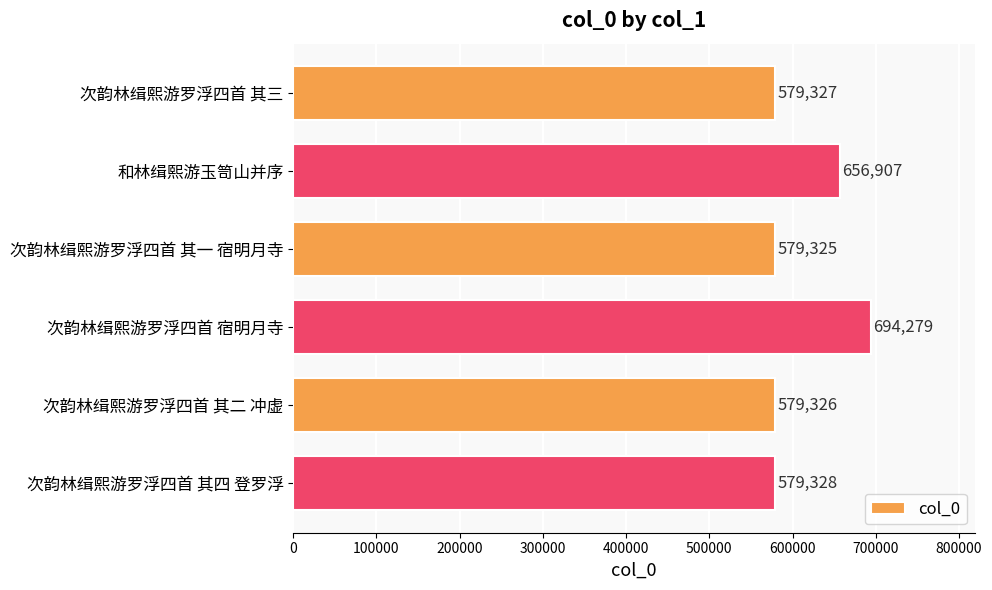

How many values are below 579328?

3